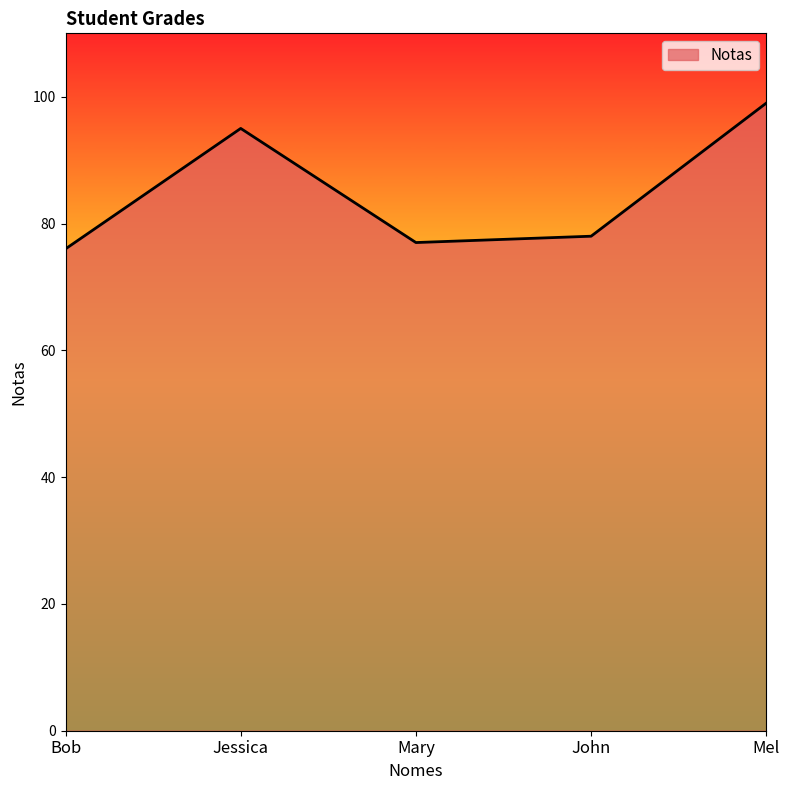

Reading right to left, list all the values displayed in this chart.

99	78	77	95	76